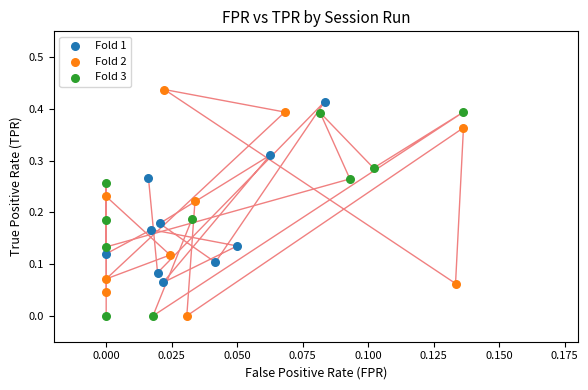

Which series contains the highest Y value?

Fold 2